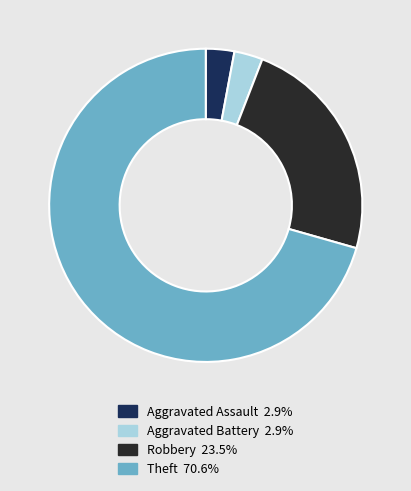

Is there a majority slice in this chart?

Yes